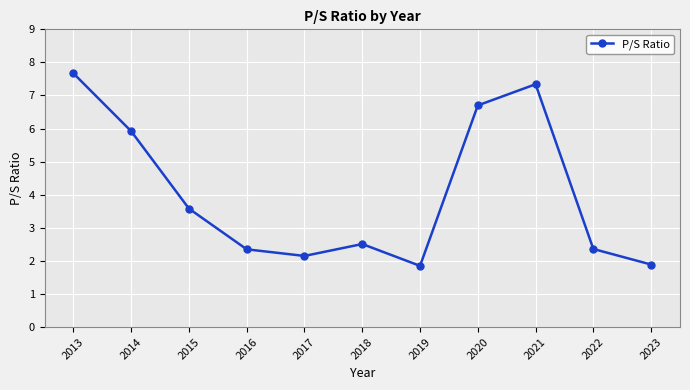

Which has a higher value, 2016 or 2023?

2016